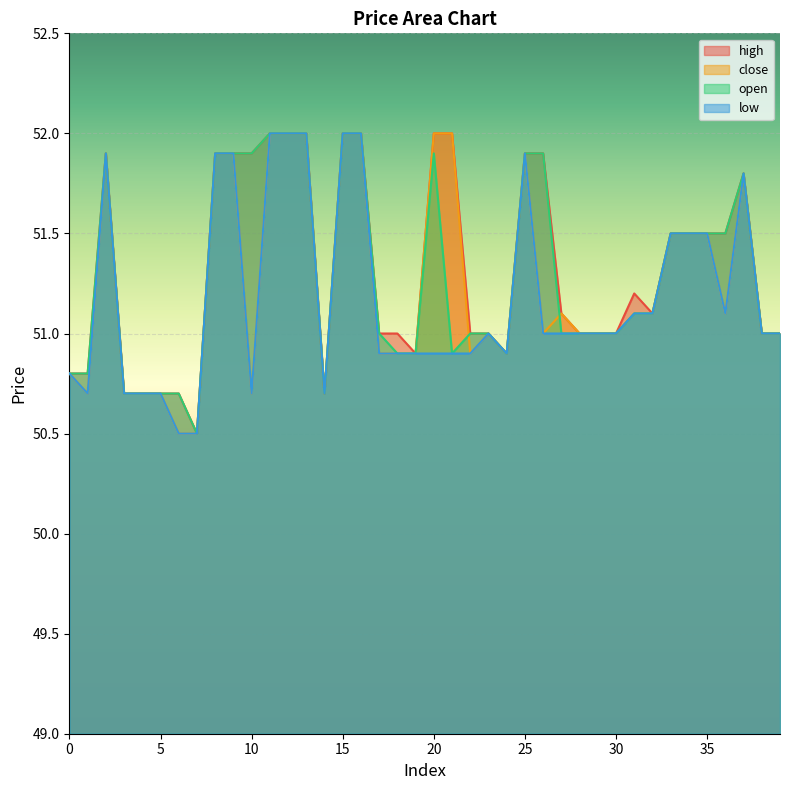

In close, how many points are lower than both neighbors (excluding endpoints)?

7